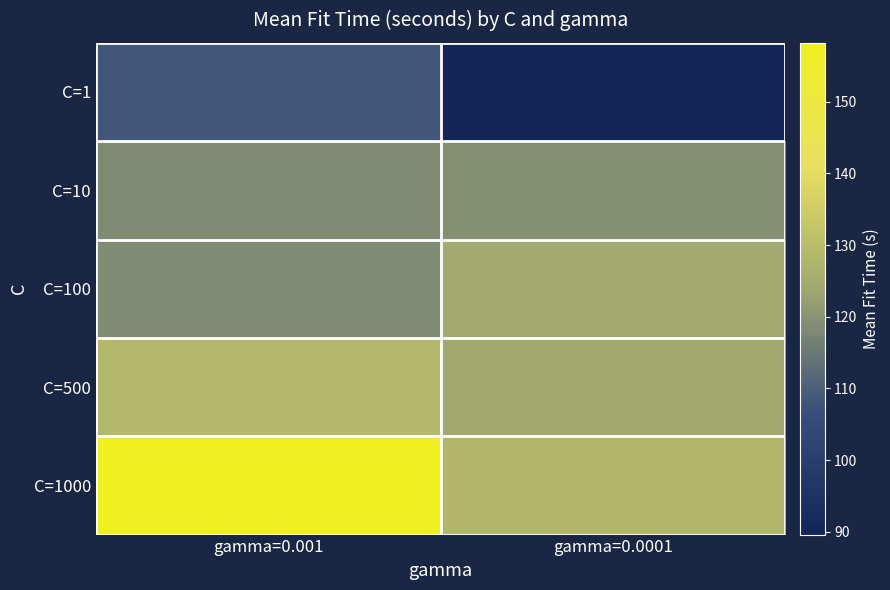

At how many categories does at least one series exceed 155?

1